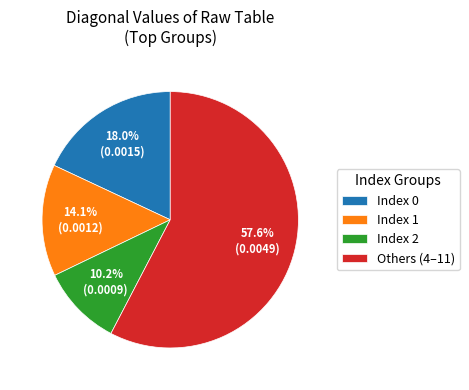

Which has a higher value, Index 1 or Others (4–11)?

Others (4–11)